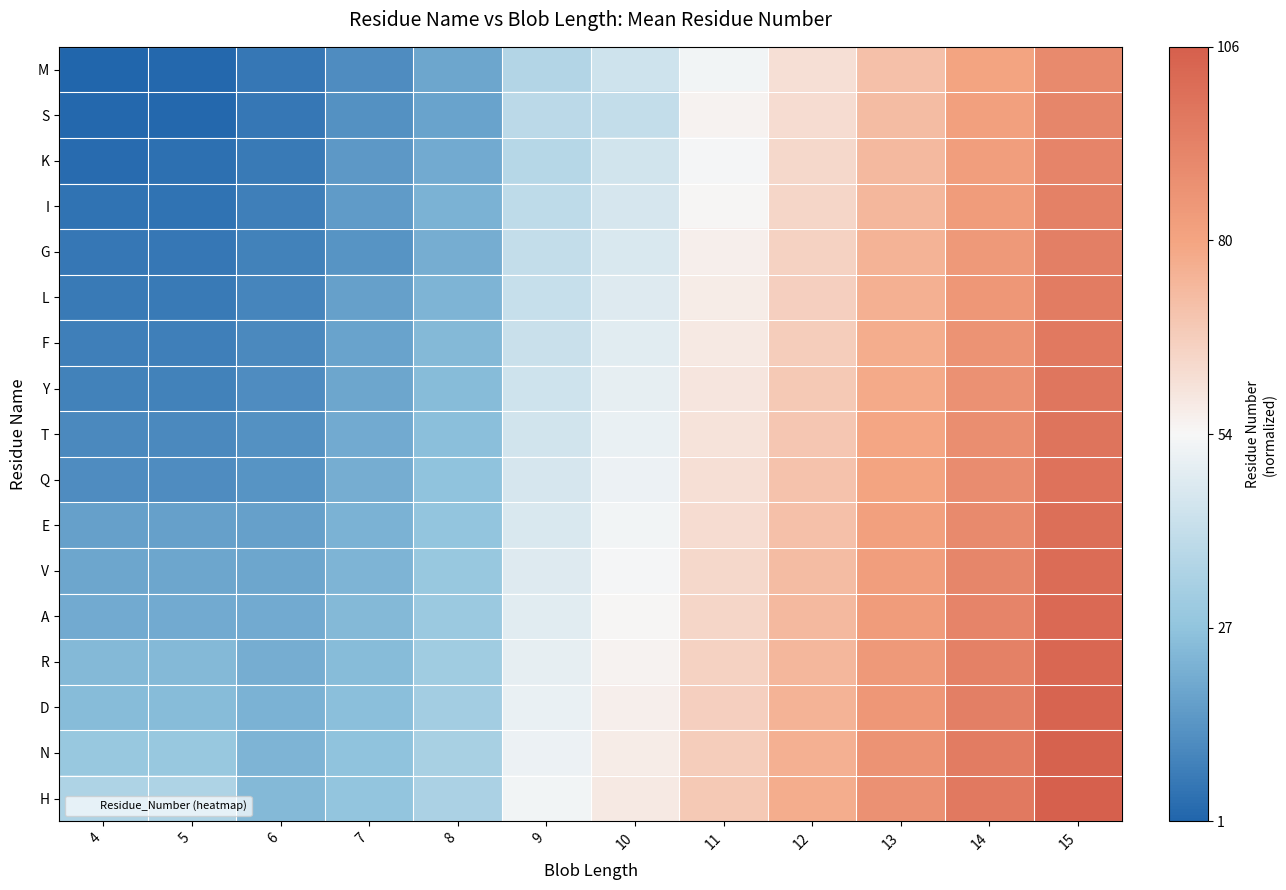

Which label corresponds to the smallest value in the chart?

4